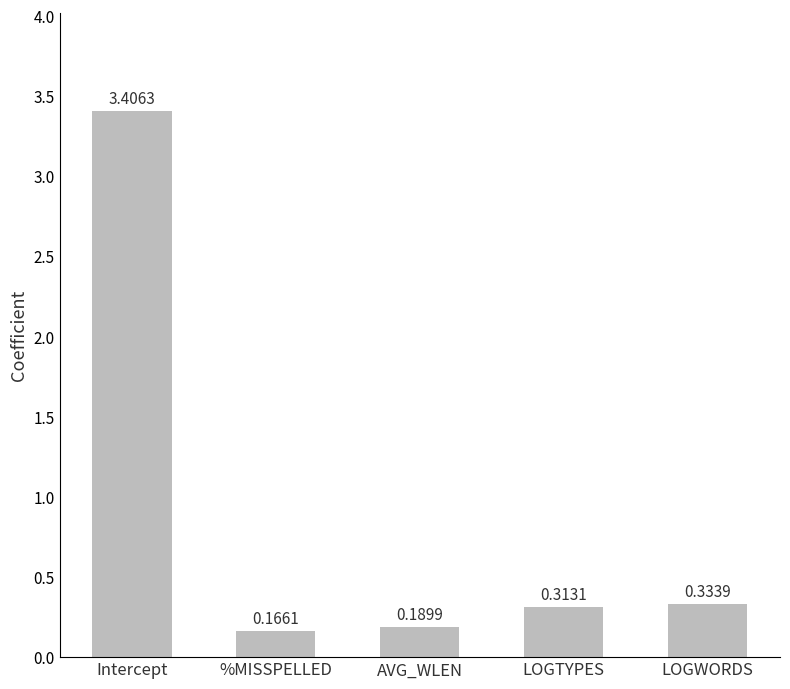

What is the label of the 4th bar from the right?

%MISSPELLED